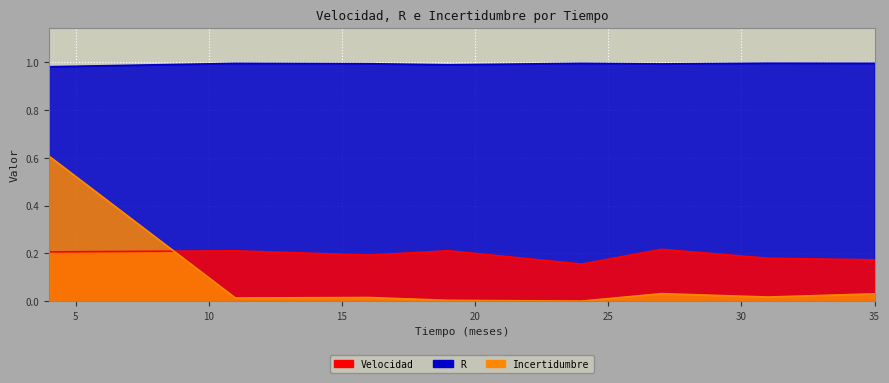

How many interior local peaks does the R series have?

2